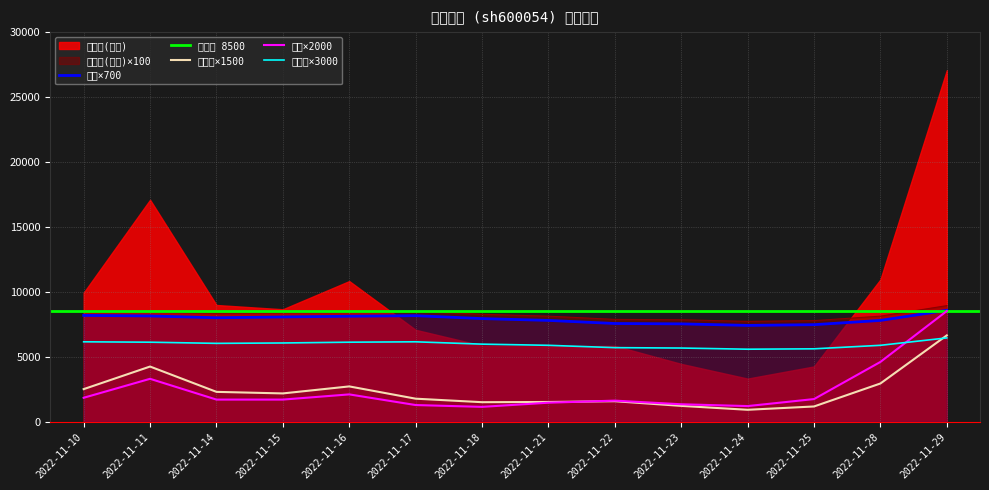

What is the total value across all series at 2022-11-14?

26363.0